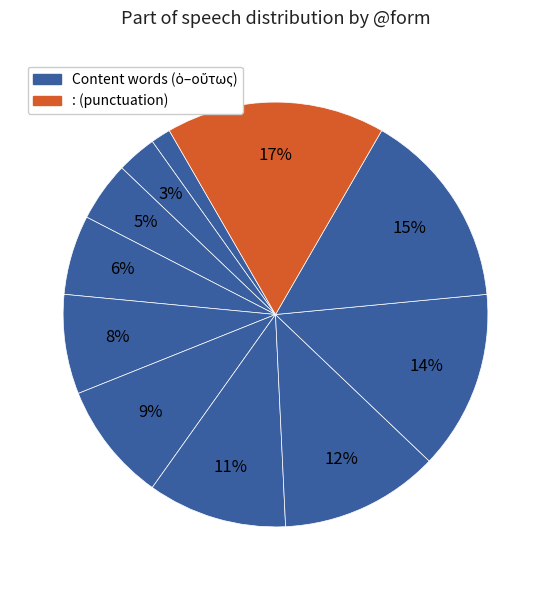

Rank the categories by value from highest to lowest.

:, οὕτως, λέγει, καὶ, Ἀλεξάνδρου, περὶ, αὐτῷ, ἐστὶν, λόγος, δὲ, ὁ